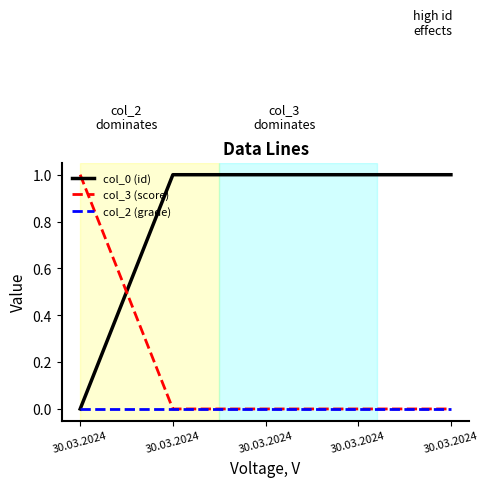

True or false: col_0 (id) and col_2 (grade) cross at least once.

False